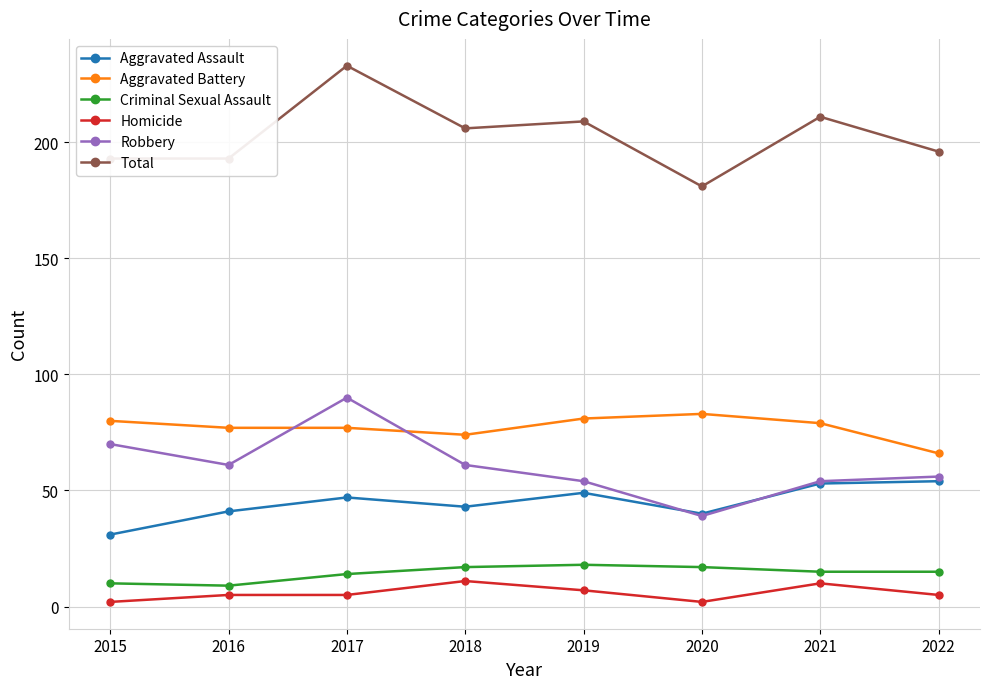

What is the total value across all series at 2015?

386